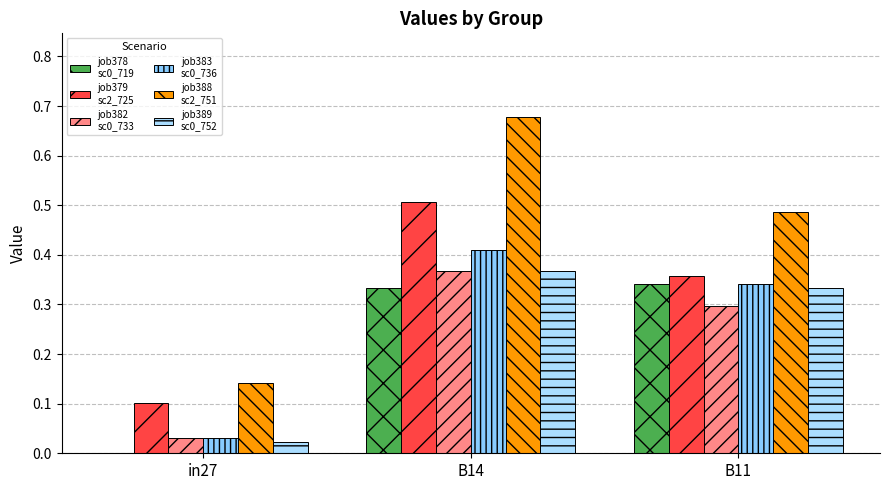

How many groups of bars are there?

3